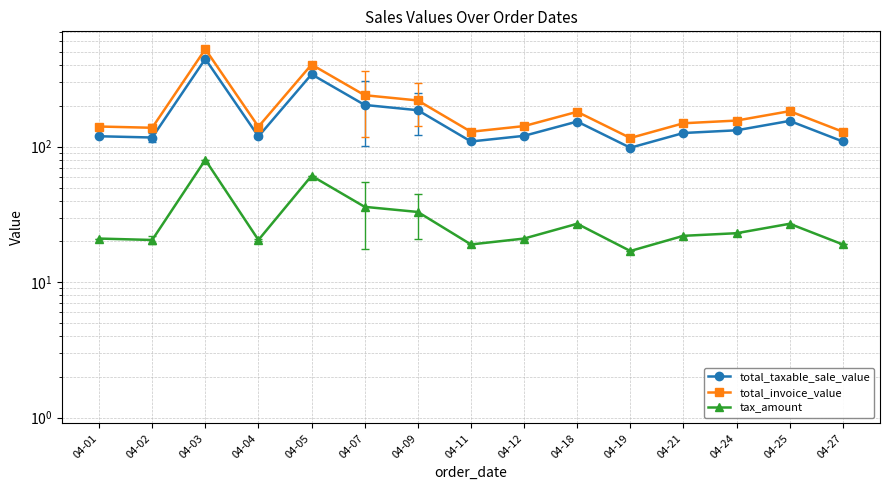

How many lines are shown in the chart?

3